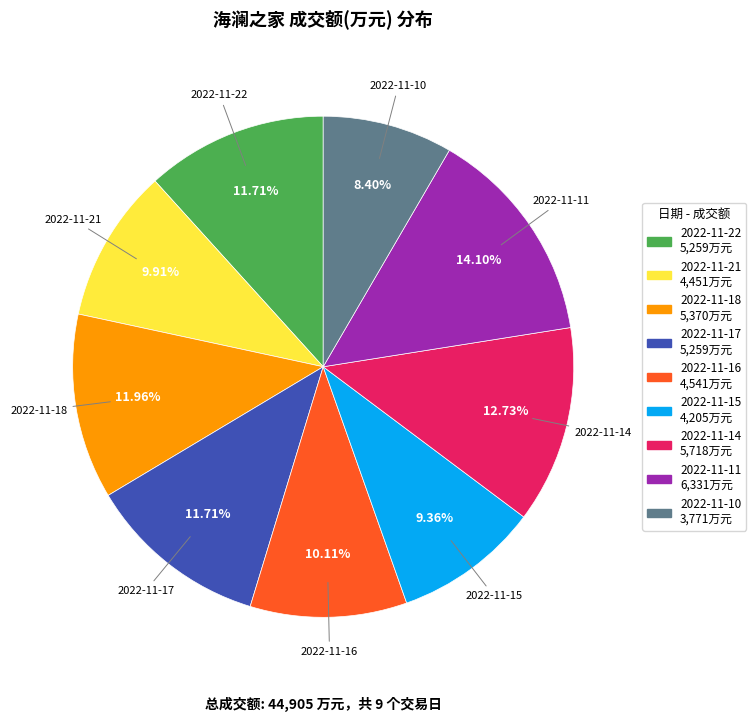

True or false: 2022-11-10 accounts for 8% of the total.

True